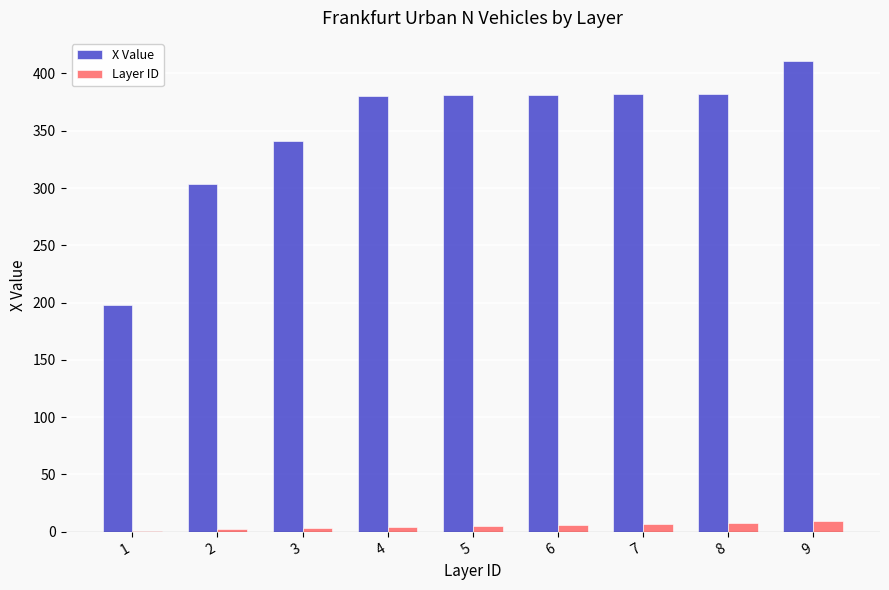

Which category has the highest value in the X Value series?

9